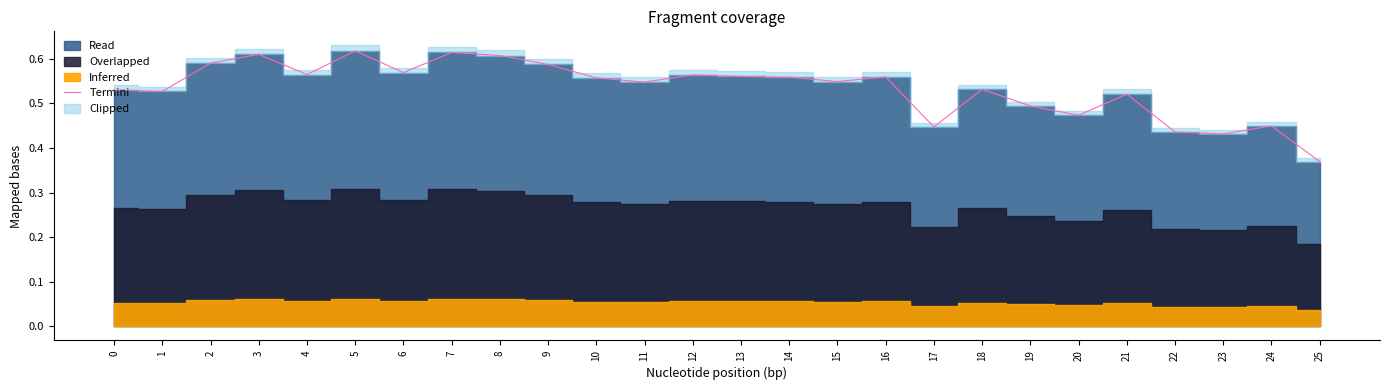

Does the chart have visible grid lines?

No